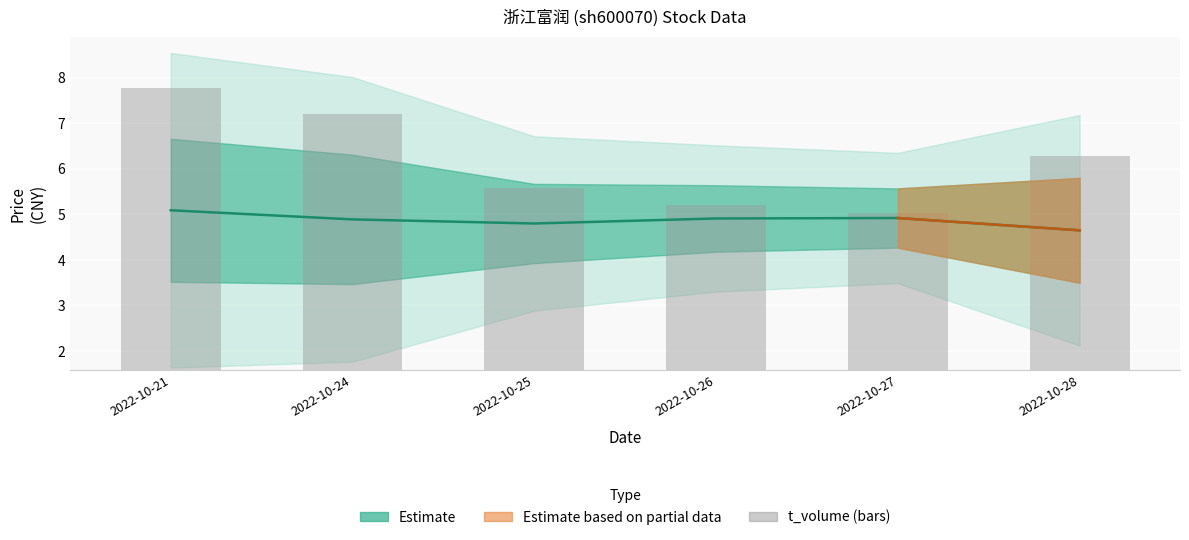

How many values are between 3 and 5?

4